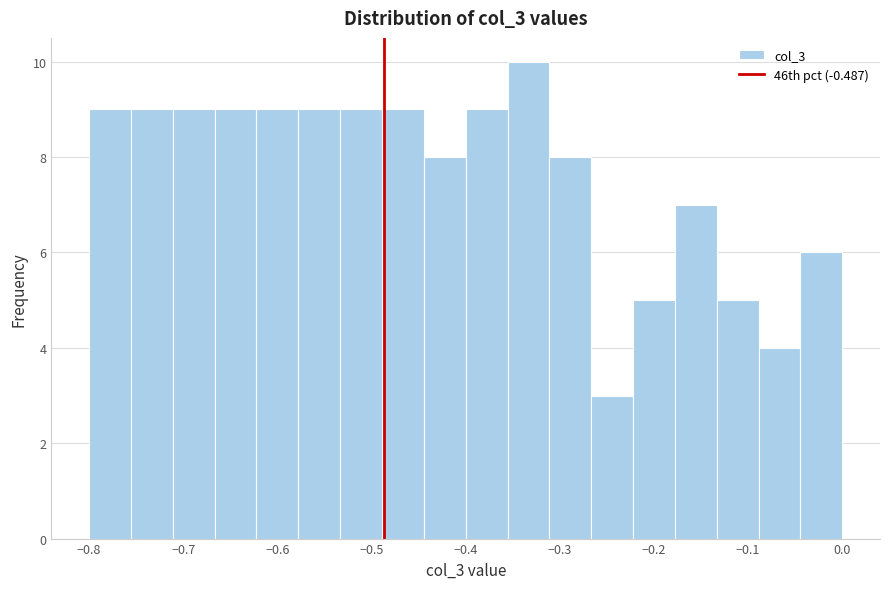

Over which range of the x-axis is the bar tallest?

-0.36 to -0.31